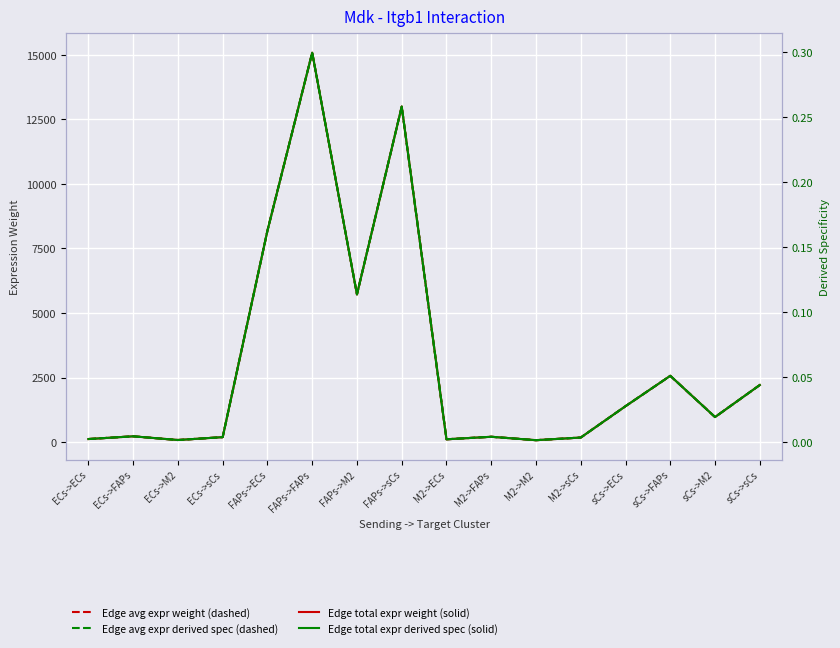

How many lines are shown in the chart?

4